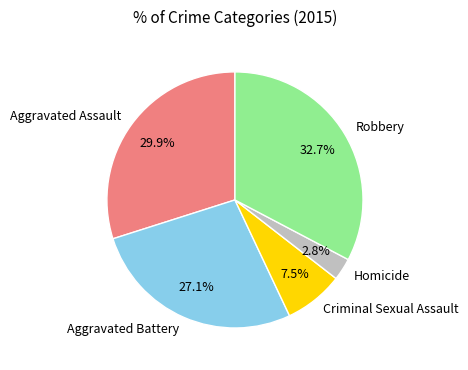

To the nearest percent, what is the average slice percentage?

20%